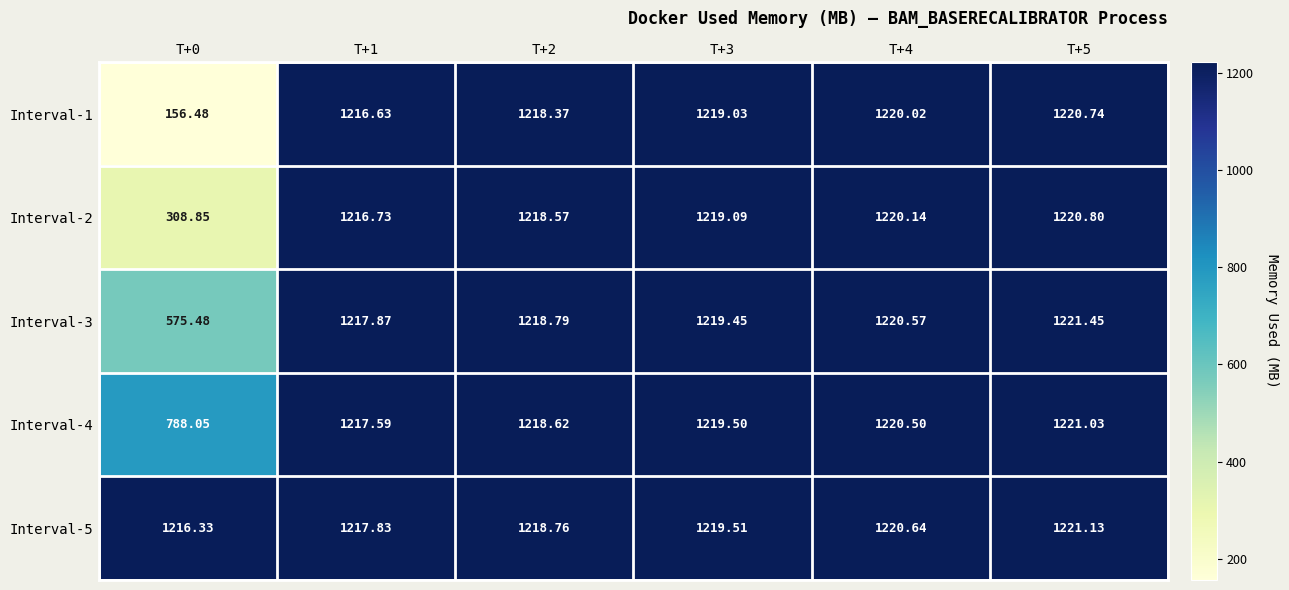

Is the value of Interval-5 at T+1 greater than the value of Interval-1 at T+2?

No